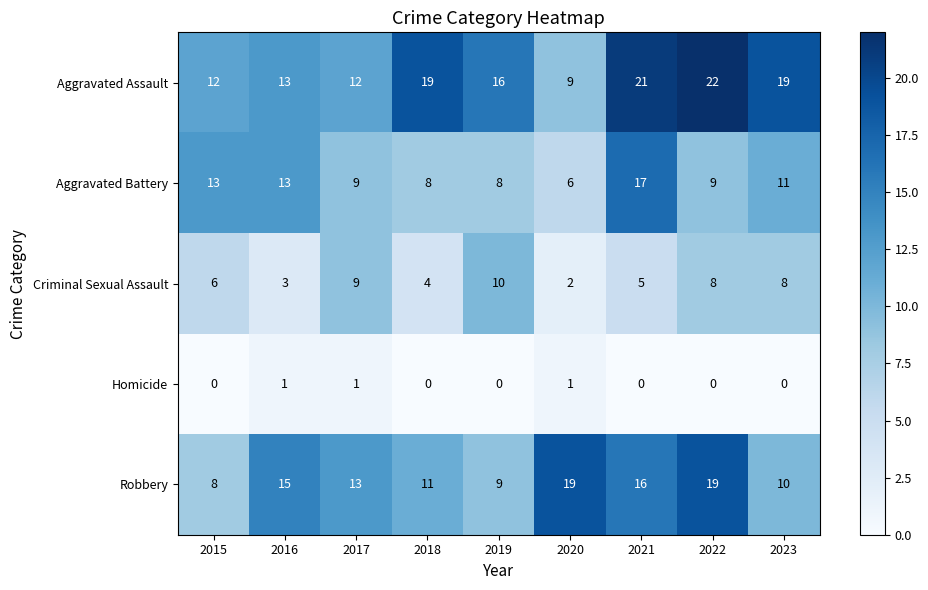

Which series has the largest range (max minus min)?

Aggravated Assault